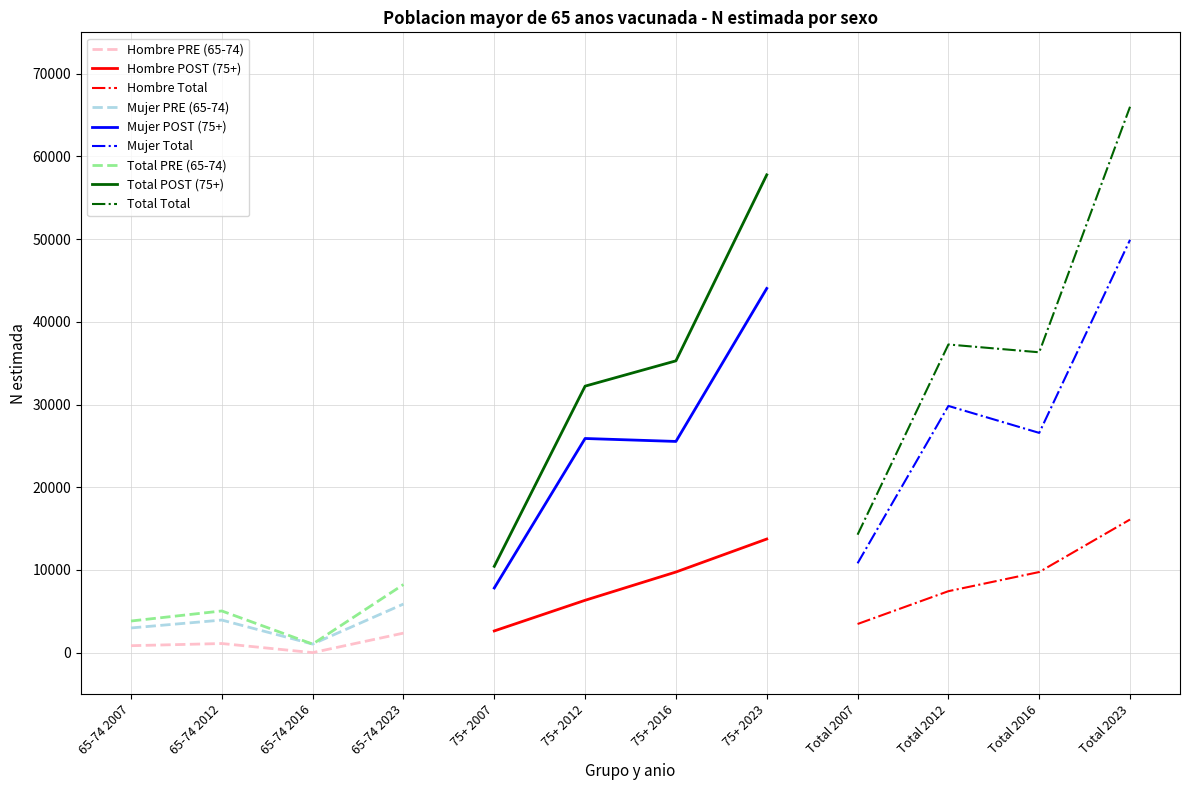

Rank the series at 75+ 2023 from highest to lowest value.

Total N (estimada), Mujer N (estimada), Hombre N (estimada)